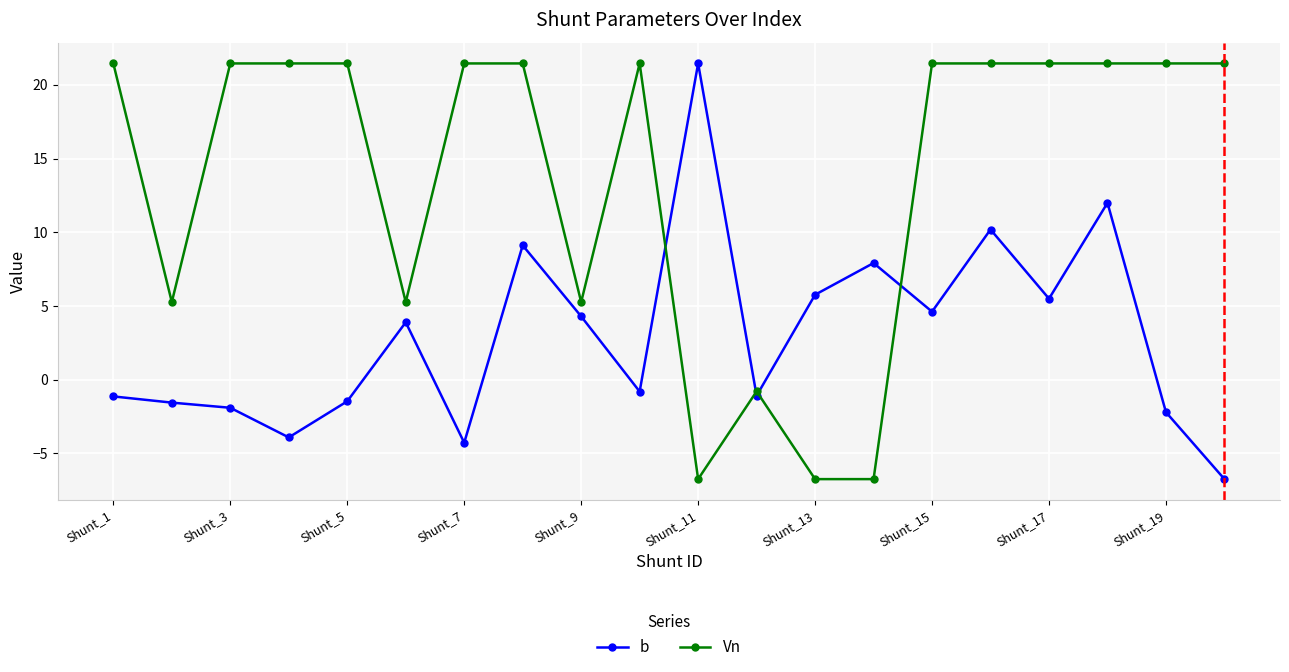

Which series ends up on top after the final intersection of Vn and b?

Vn